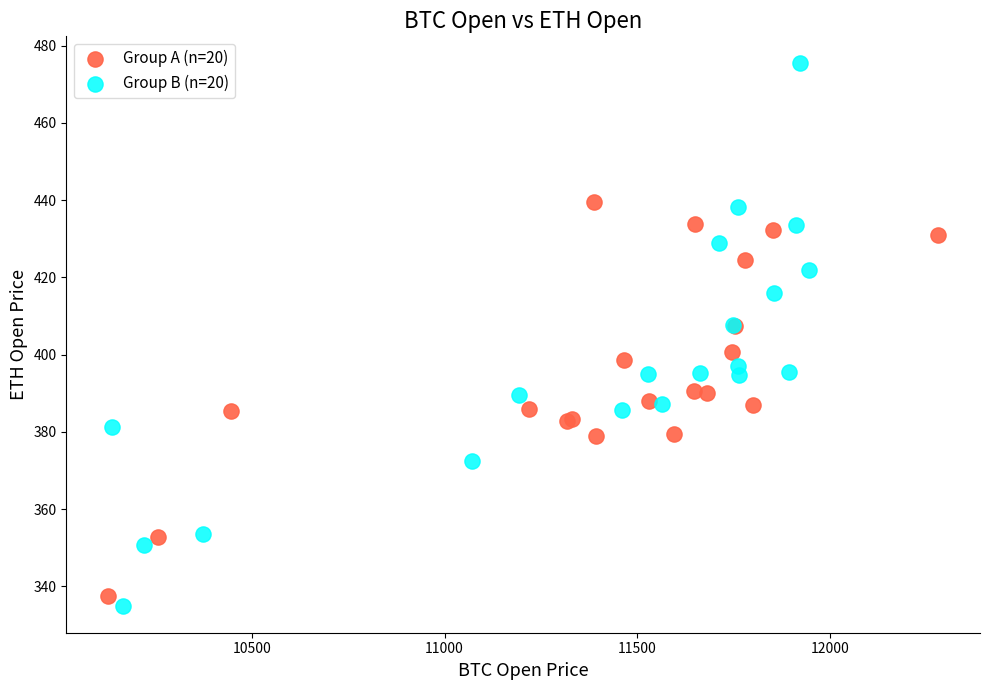

Which series has the largest Y range (max minus min)?

Group B (n=20)